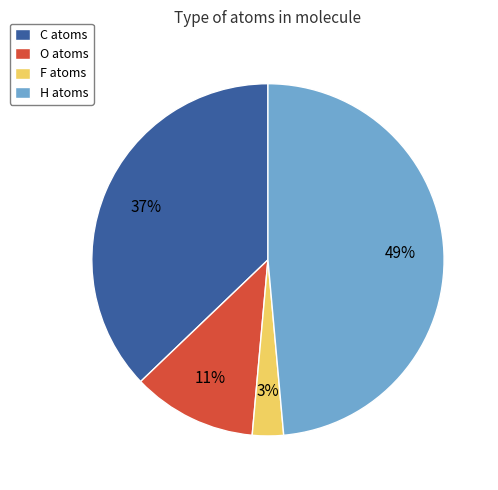

Is O the majority of the pie?

No